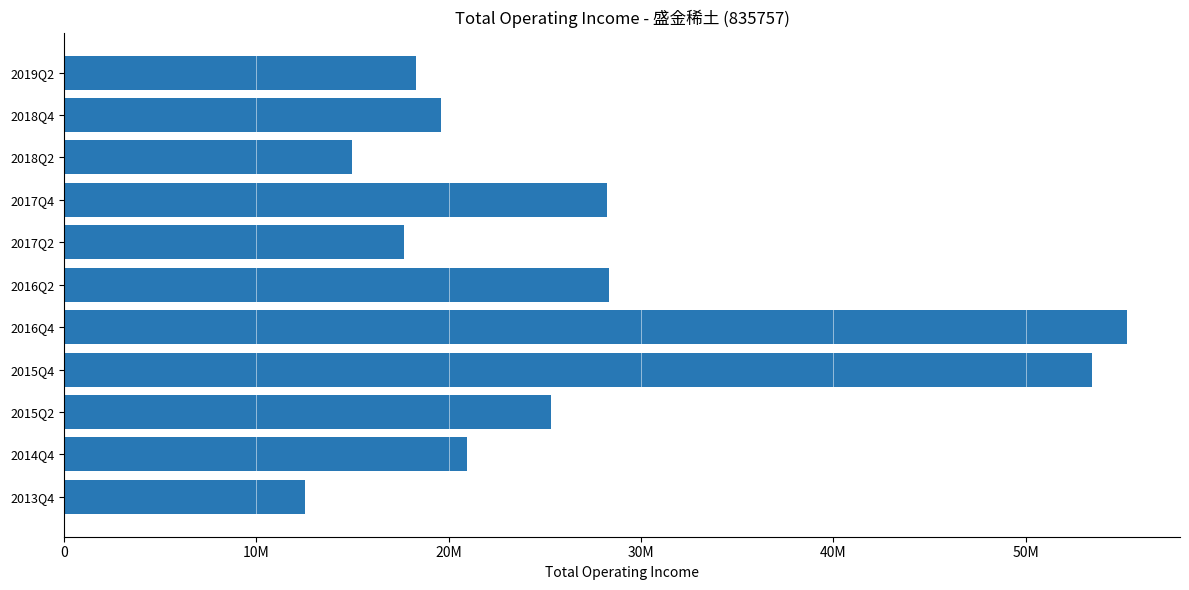

What is the greatest value displayed?

55249867.4